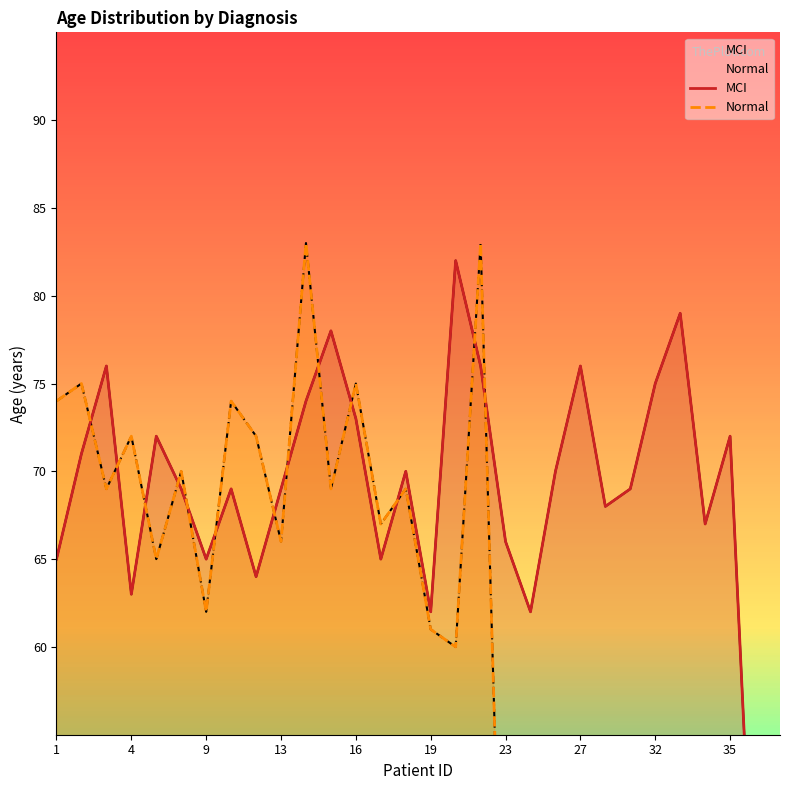

How many data points in Normal are above 65?

14